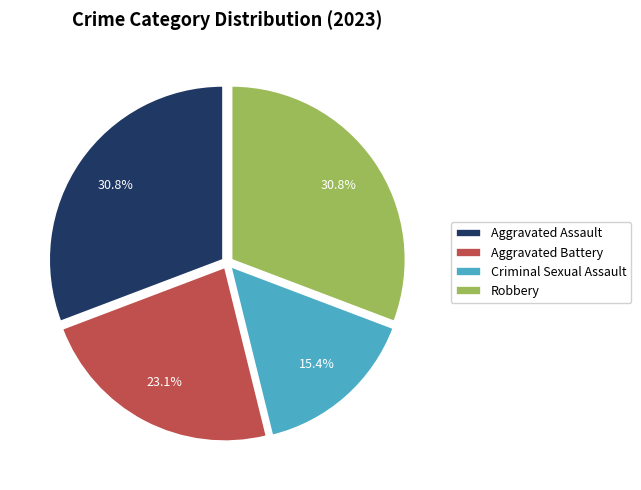

Is there any slice that represents more than half of the pie?

No